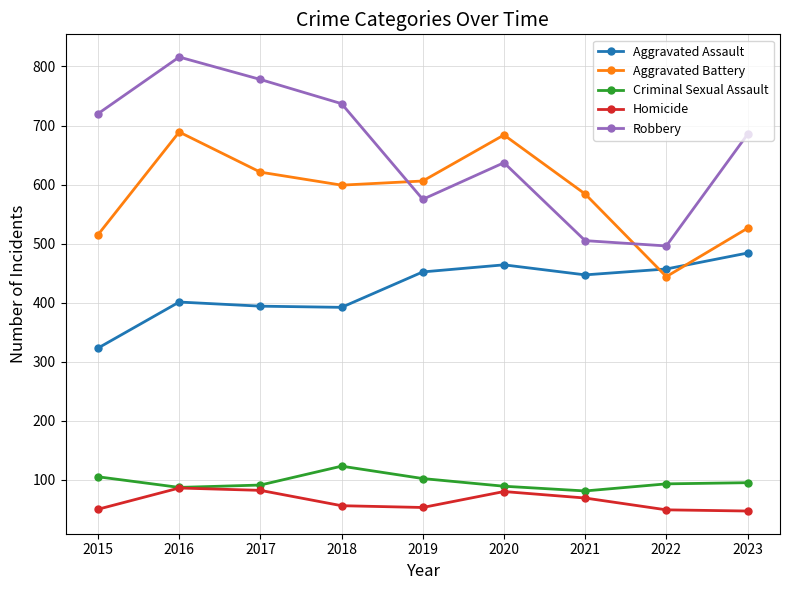

What is the difference between the Aggravated Assault values at 2017 and 2016?

7